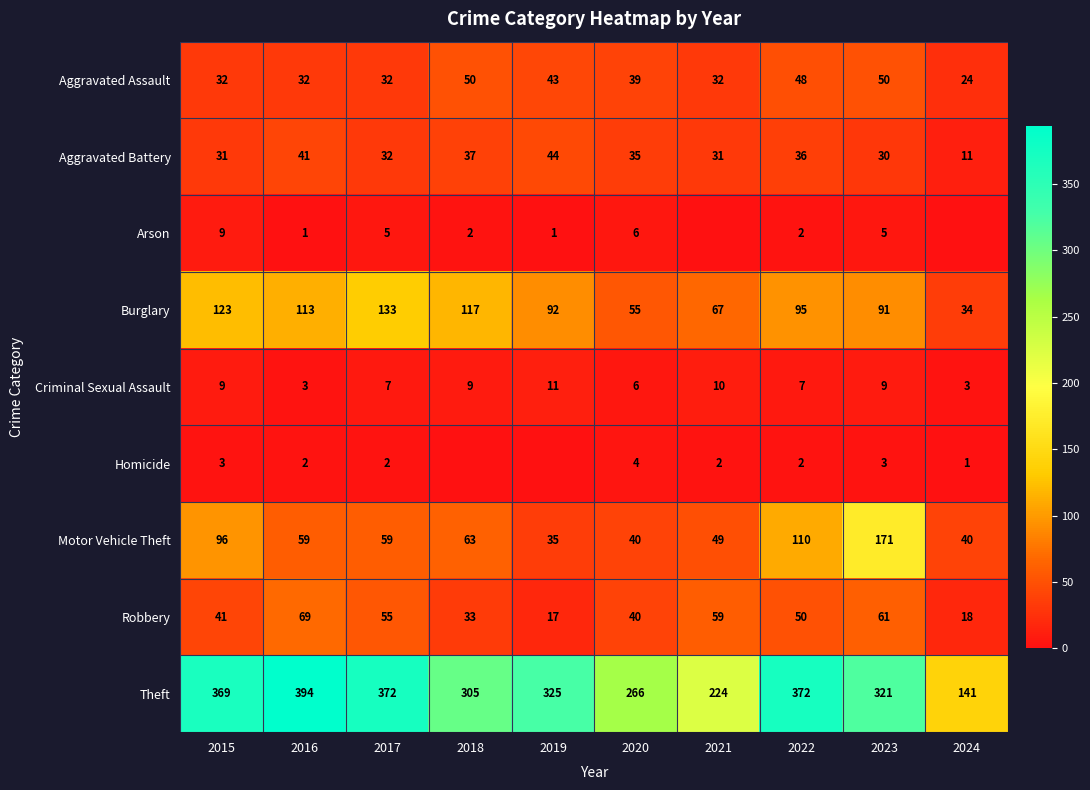

Which category has the lowest value in the Robbery series?

2019